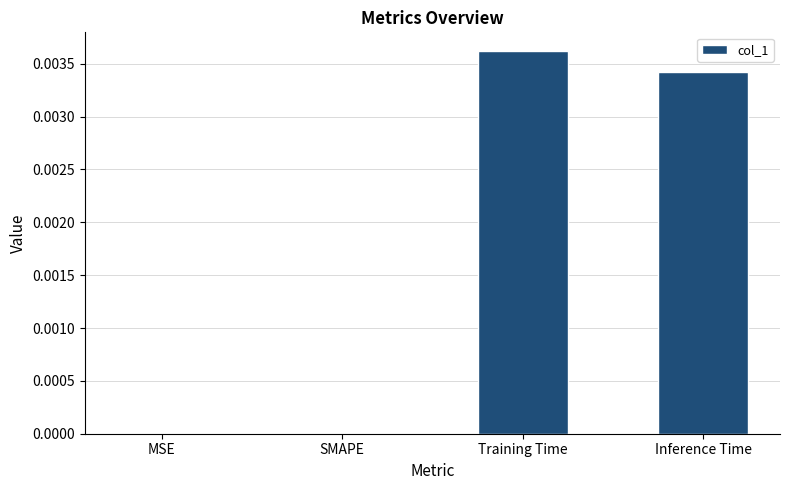

Which has a higher value, Inference Time or SMAPE?

Inference Time